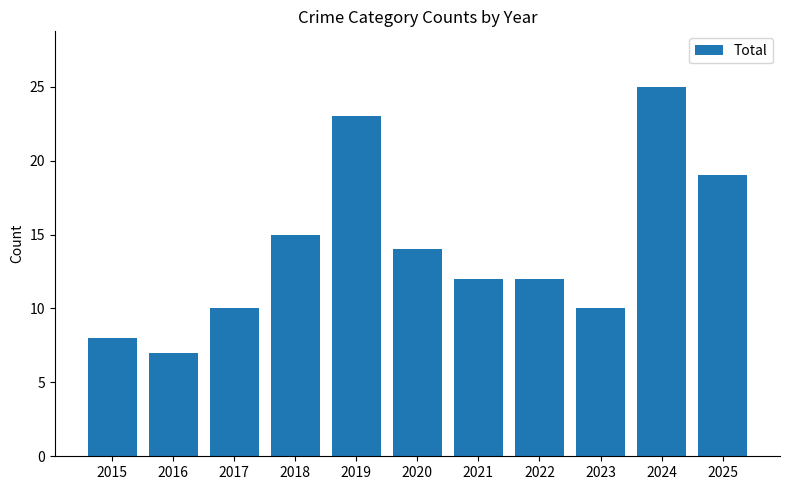

Reading left to right, what are all the values shown in this chart?

8	7	10	15	23	14	12	12	10	25	19